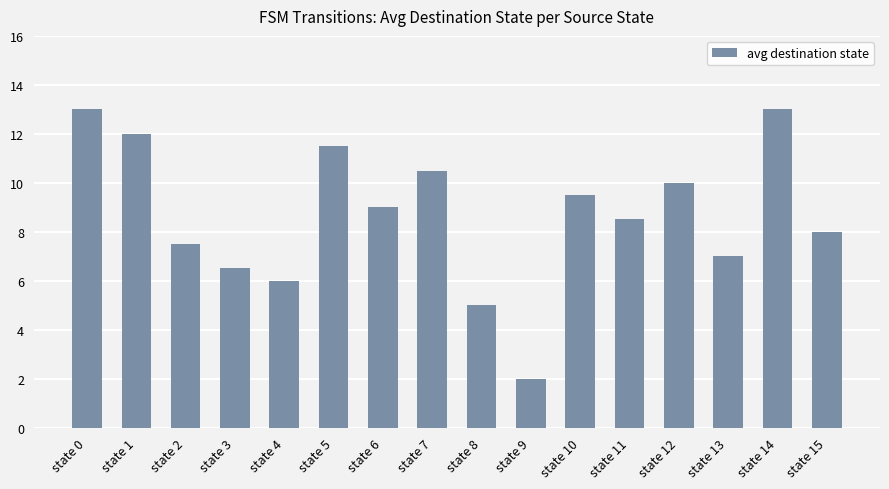

What is the sum of the values at state 2 and state 5?

19.0